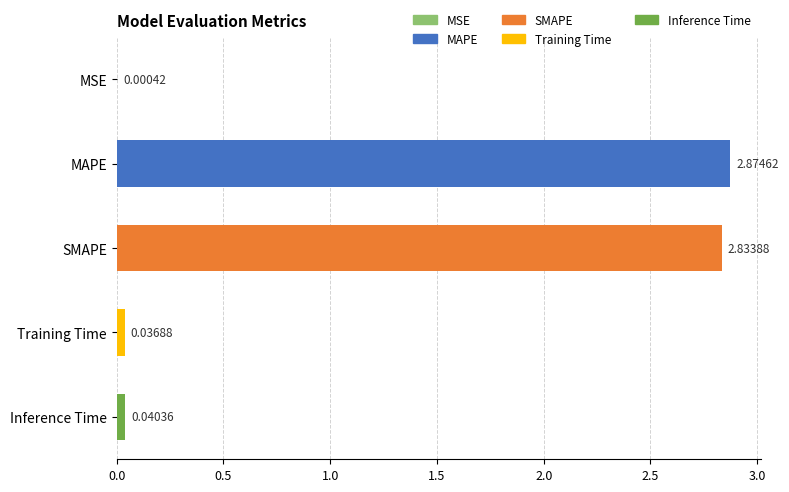

At which label is the value closest to 1?

Inference Time